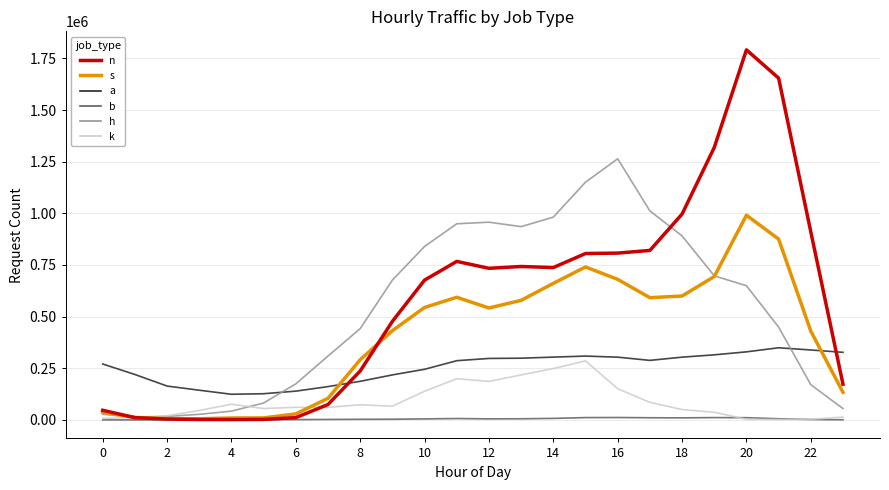

At how many categories does at least one series exceed 518568?

14